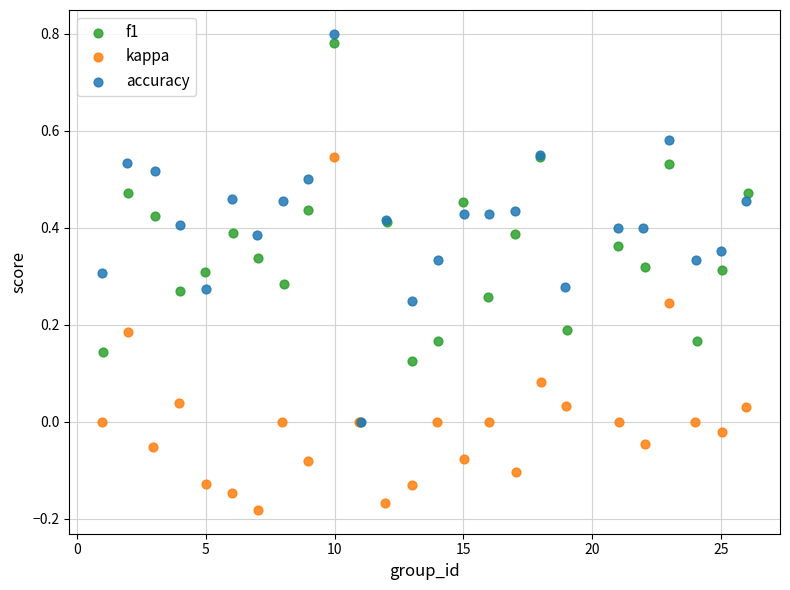

Which series contains the highest Y value?

accuracy